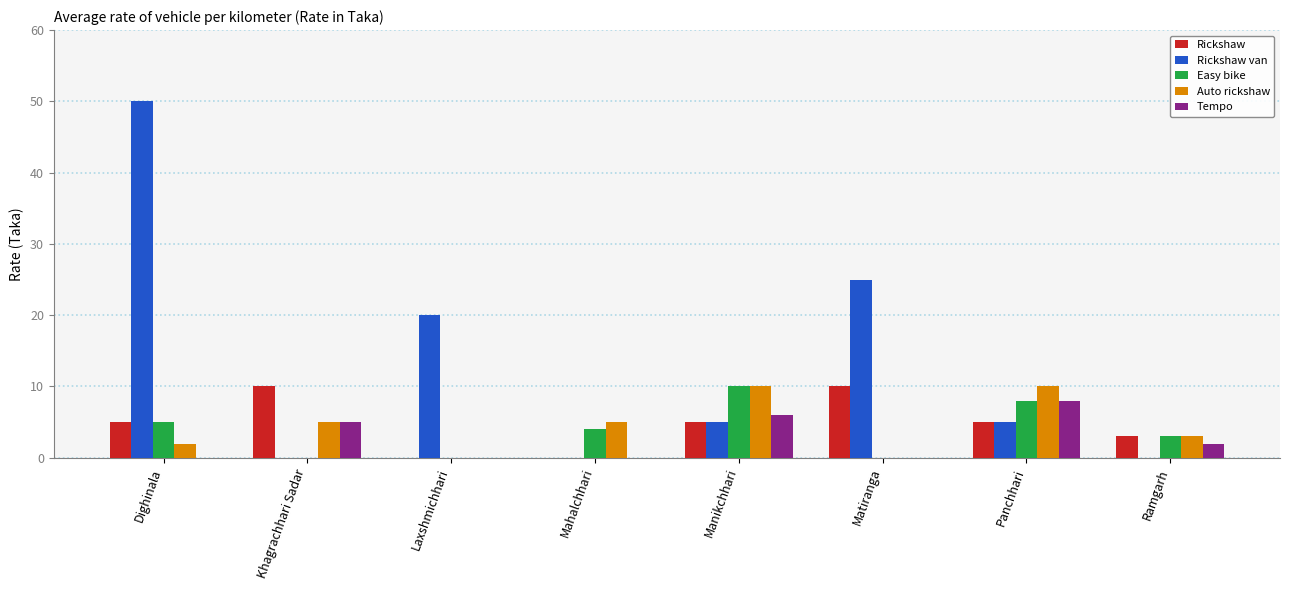

Reading left to right, what are all the values shown in this chart?

Rickshaw: 5	10	0	0	5	10	5	3
Rickshaw van: 50	0	20	0	5	25	5	0
Easy bike: 5	0	0	4	10	0	8	3
Auto rickshaw: 2	5	0	5	10	0	10	3
Tempo: 0	5	0	0	6	0	8	2